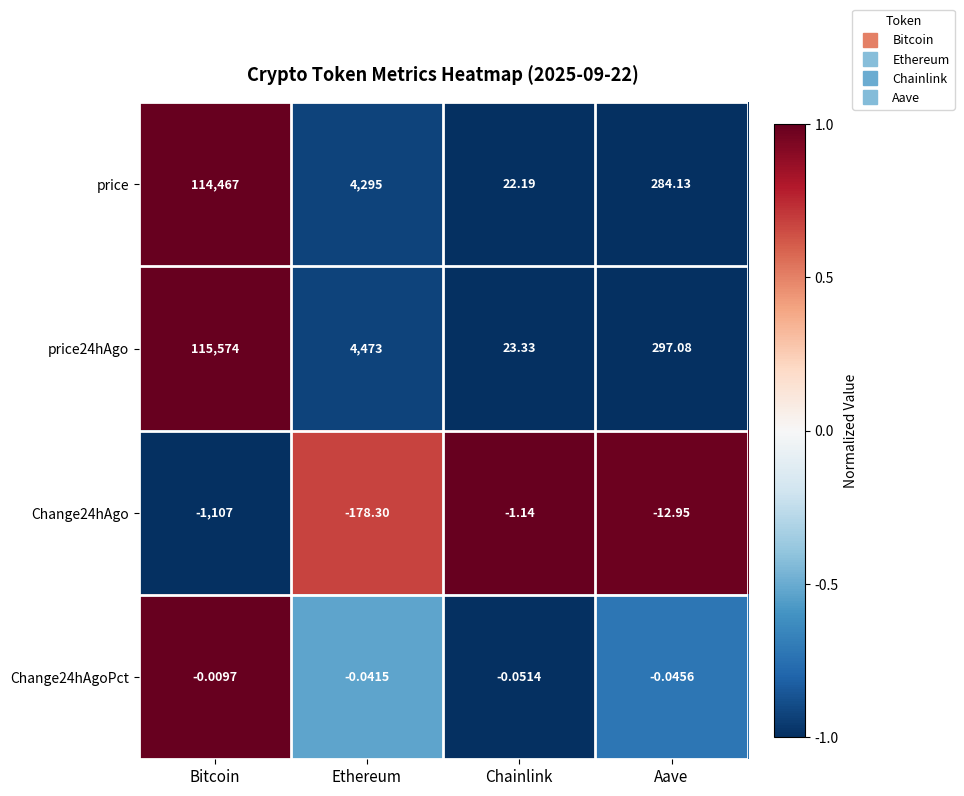

How many distinct data groups are displayed?

4